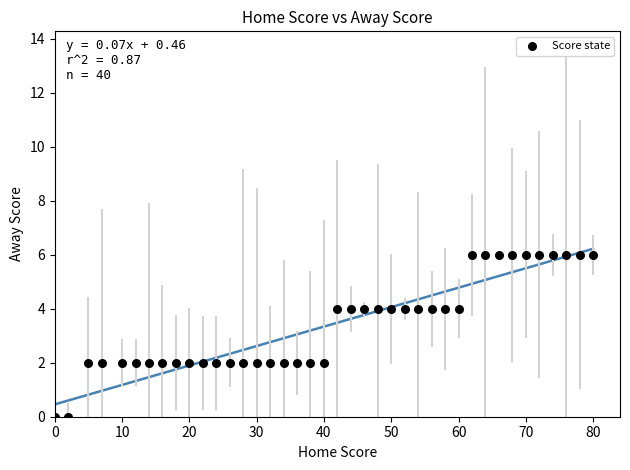

What is the range of Y values (max minus min)?

6